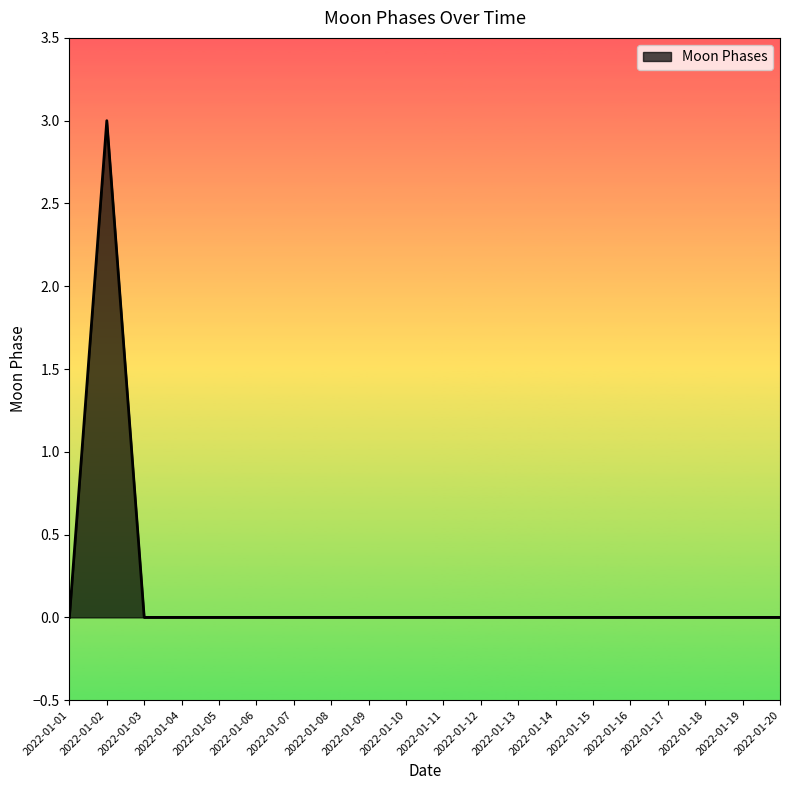

Reading left to right, extract all data points from this chart.

0	3	0	0	0	0	0	0	0	0	0	0	0	0	0	0	0	0	0	0